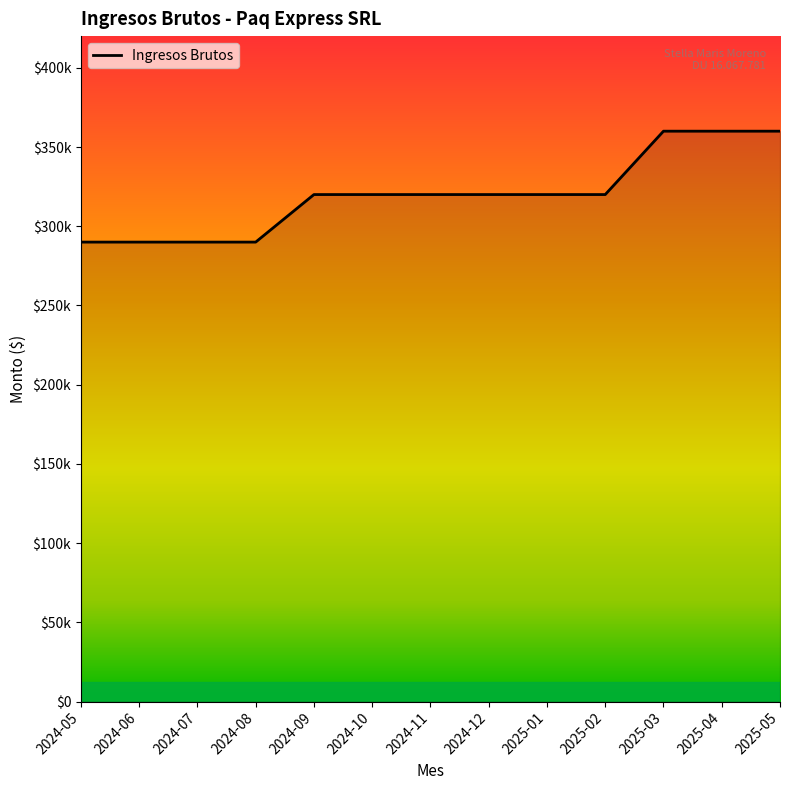

List the labels in order of value, smallest first.

2024-05, 2024-06, 2024-07, 2024-08, 2024-09, 2024-10, 2024-11, 2024-12, 2025-01, 2025-02, 2025-03, 2025-04, 2025-05